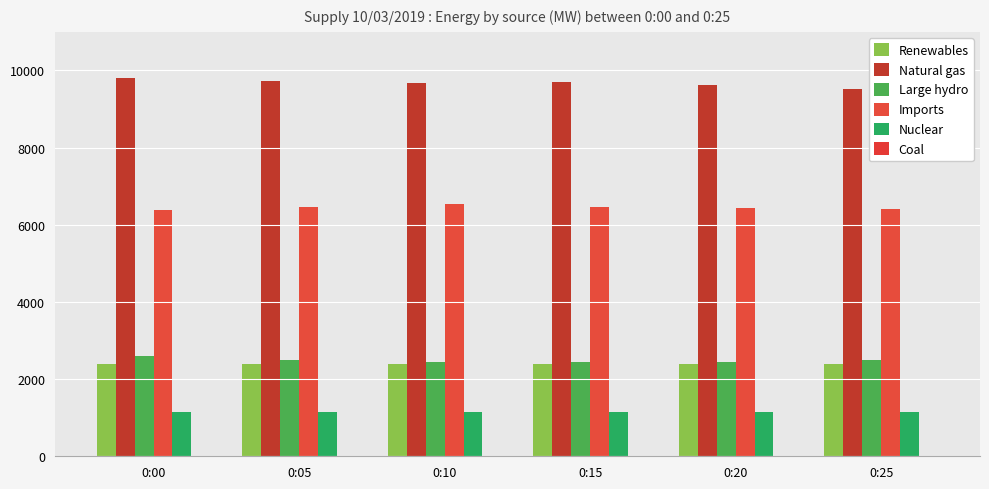

Count the number of categories in the chart.

6